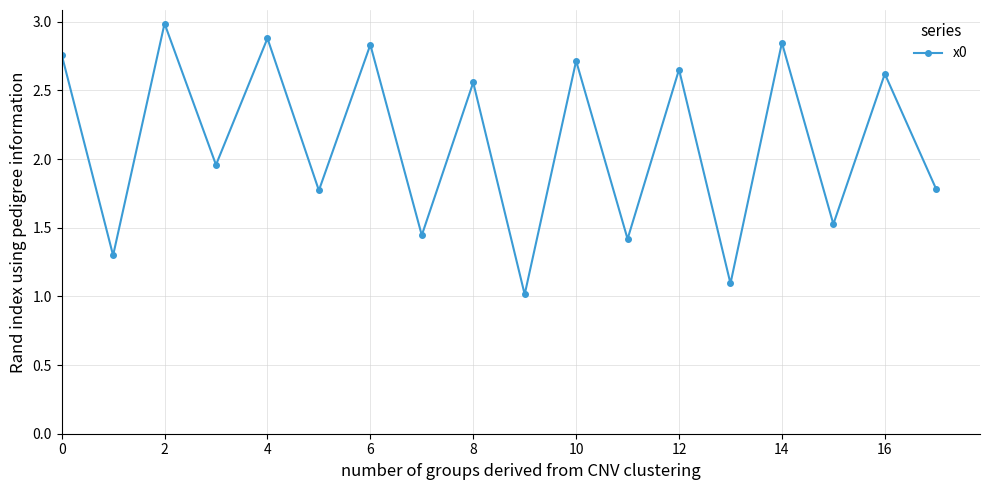

What is the minimum value shown in the chart?

1.0